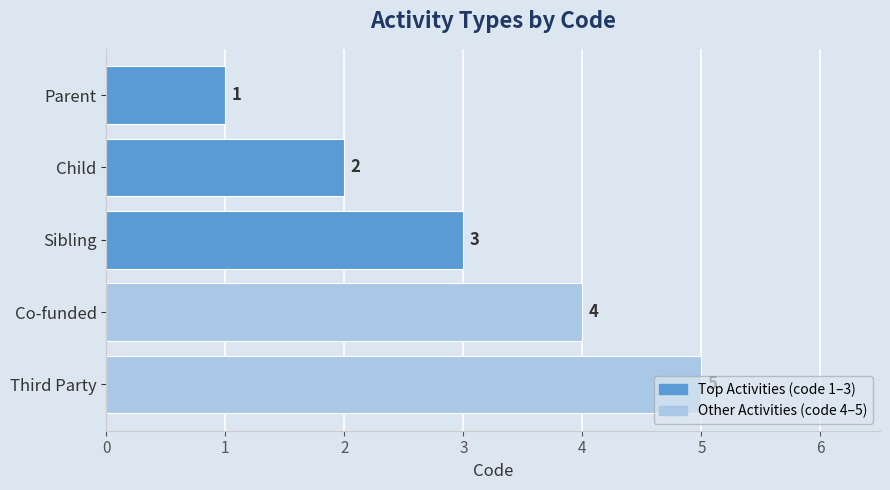

At which label is the value closest to 3?

Sibling